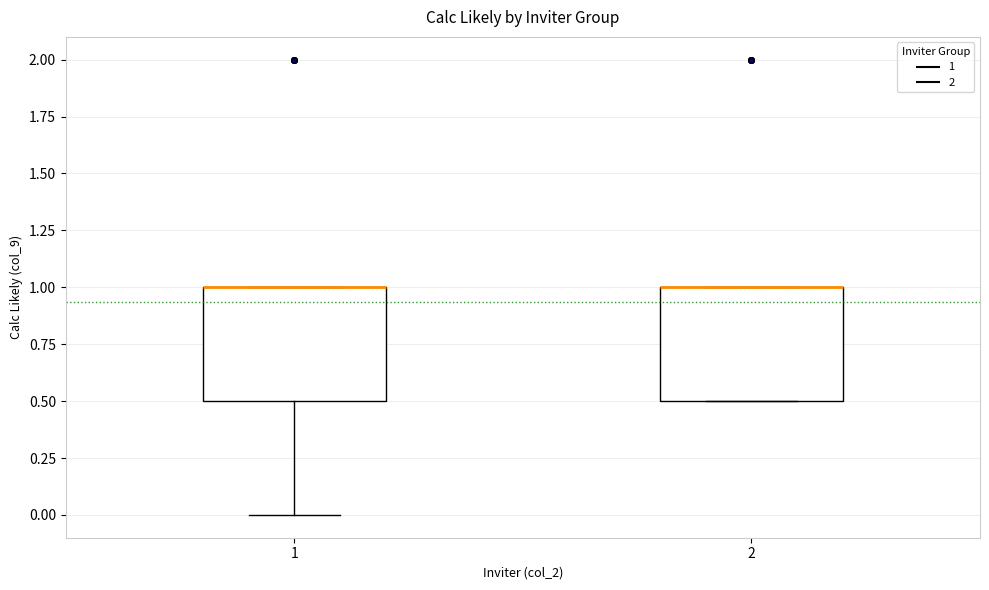

Reading left to right, read every box against the y-axis: the position of its median line, the range the box covers, and the ends of its whiskers. The values are not printed on the chart, so give them approximately, as read against the axis.

1: median 1.0 (drawn on the box's upper edge), box 0.5 to 1.0, whiskers 0.0 to 1.0
2: median 1.0 (drawn on the box's upper edge), box 0.5 to 1.0, whiskers 0.5 to 1.0